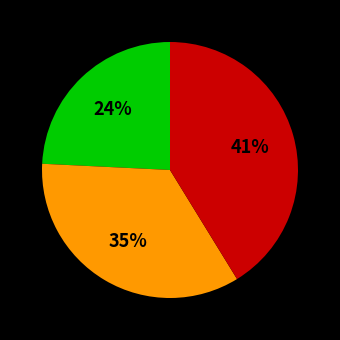

To the nearest percent, what is the average slice percentage?

33%